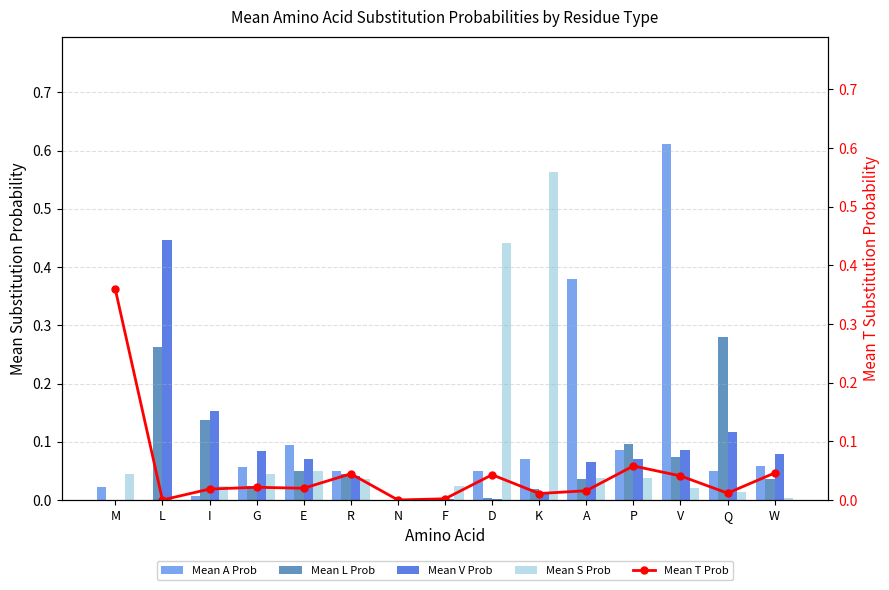

Where is Mean V Prob nearest to the value 0?

M